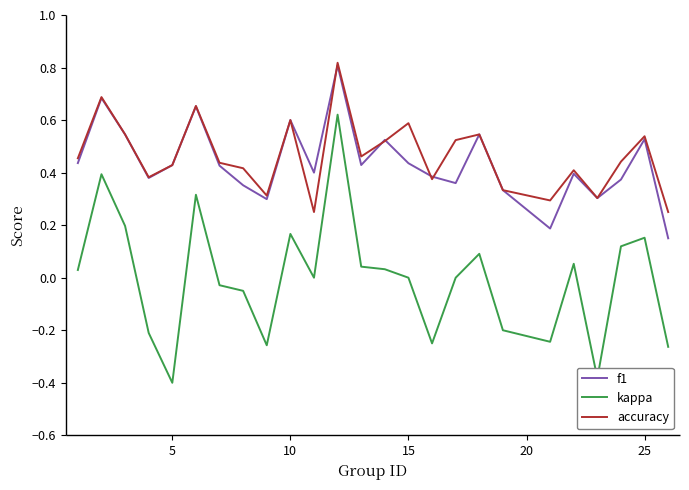

True or false: kappa and f1 intersect in this chart.

False